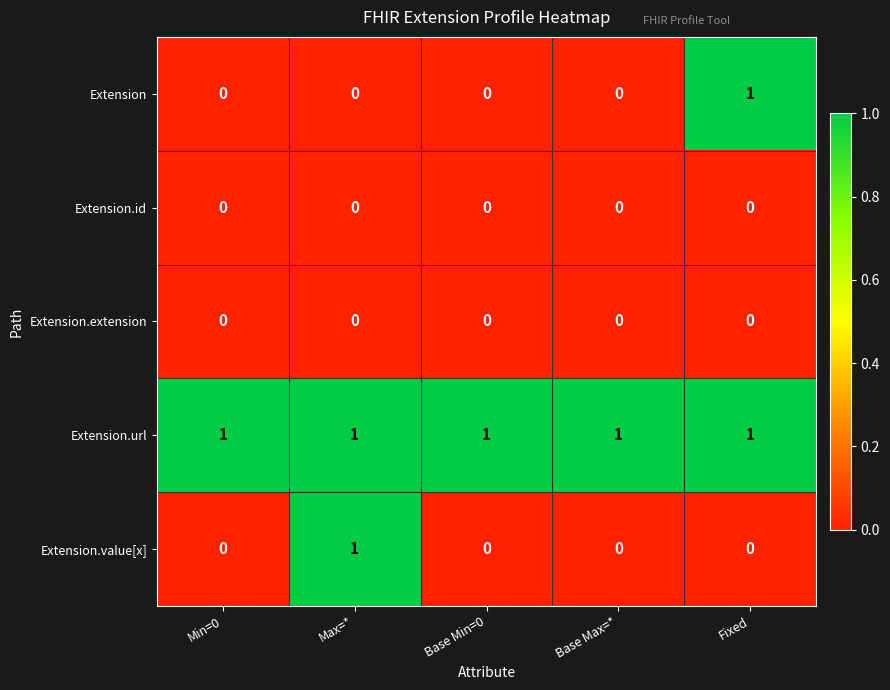

Is it true that Extension equals 1 at Fixed?

True